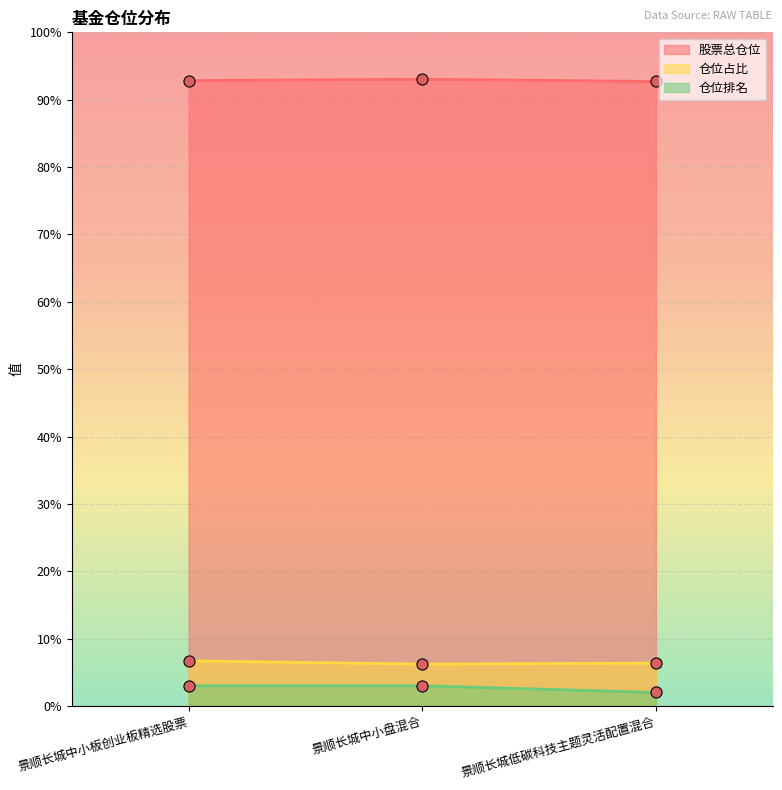

Is it true that 仓位占比 equals 6.4 at 景顺长城低碳科技主题灵活配置混合?

True